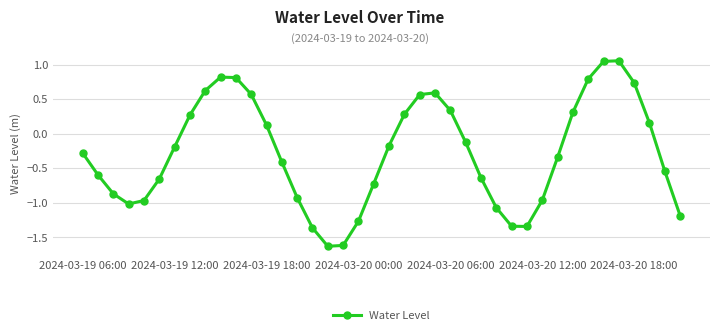

What is the value of the 34th point from the left?

0.8